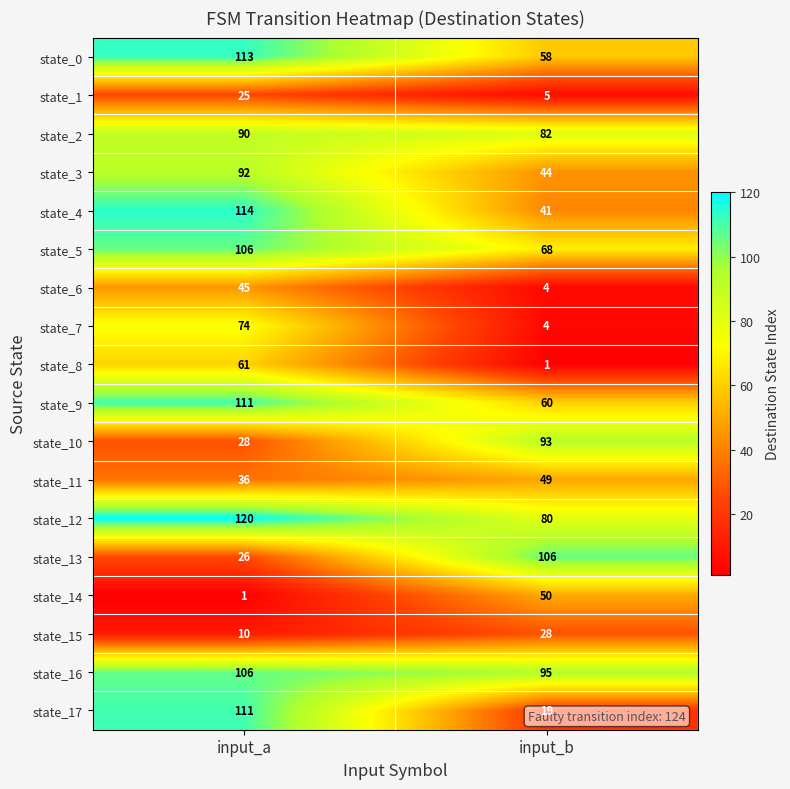

The value of state_8 at input_b is 1. True or false?

True